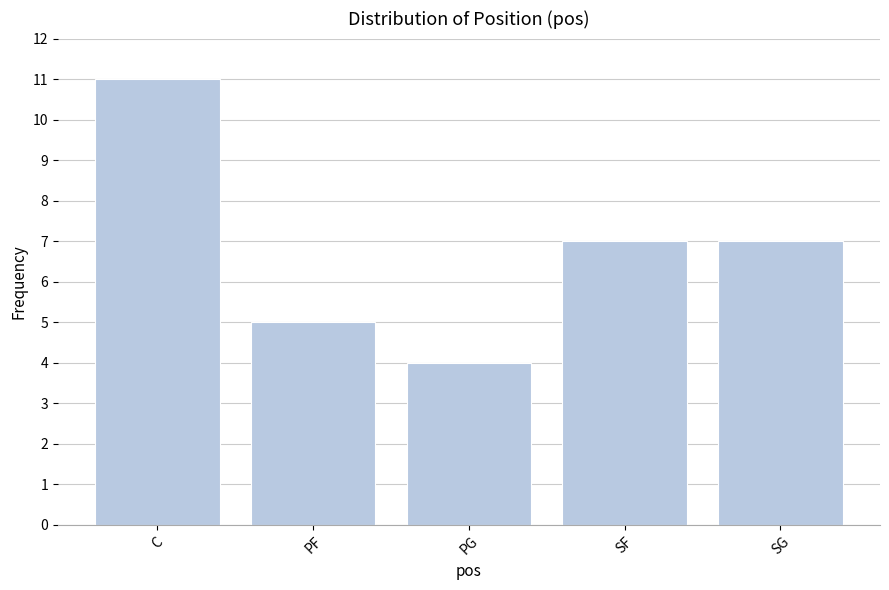

What is the average value?

7